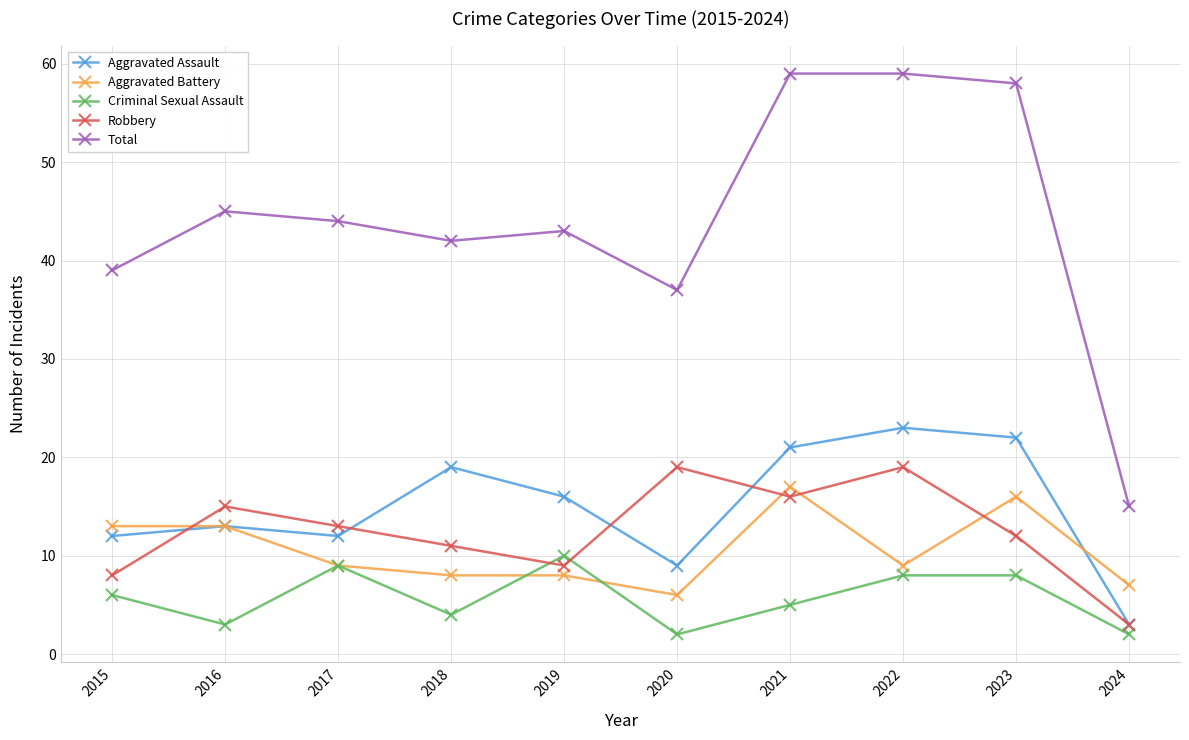

True or false: Robbery and Total intersect in this chart.

False